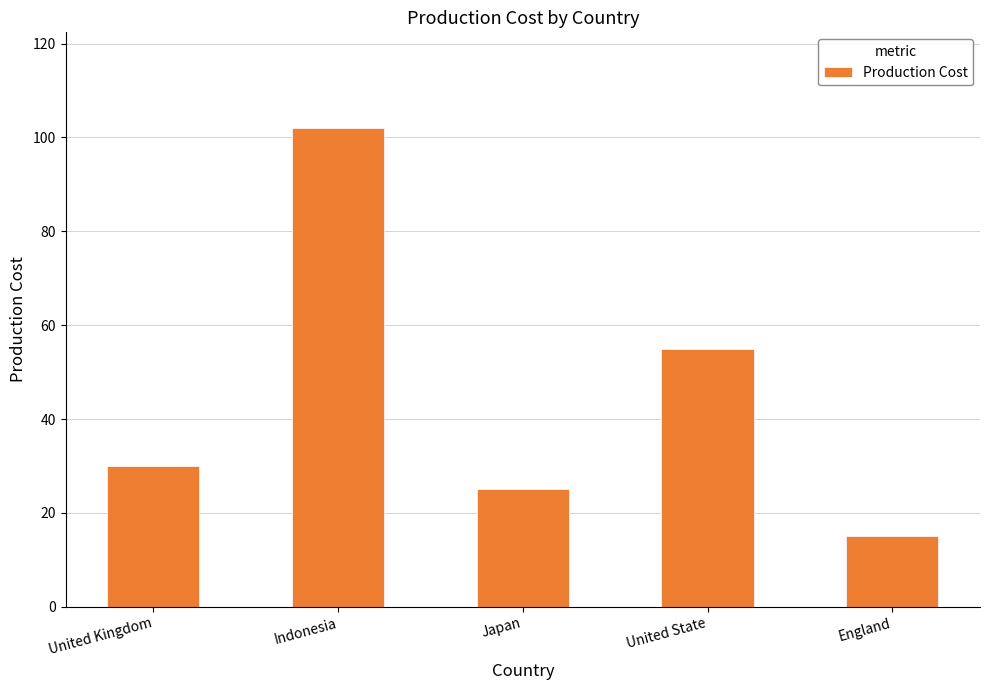

What is the label of the 3rd bar from the right?

Japan